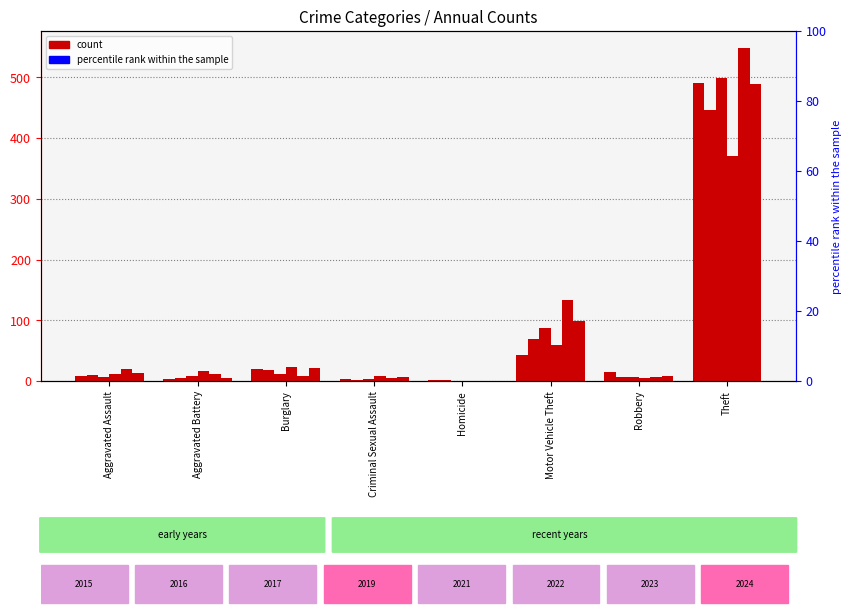

What is the sum of the 2017 values at Homicide and Robbery?

7